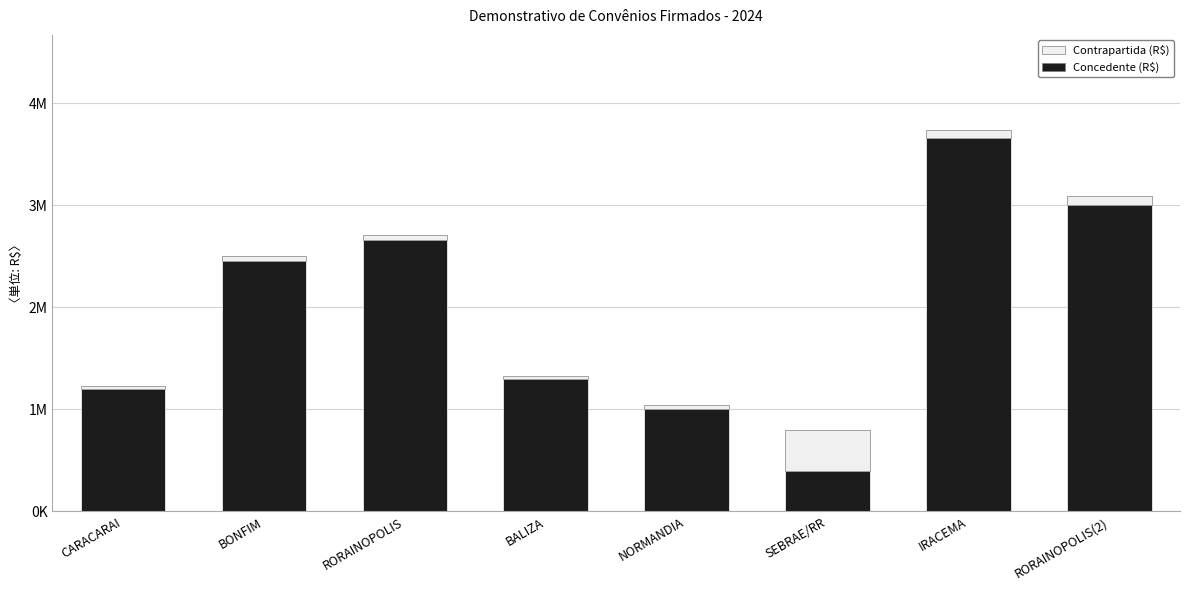

Are the bars grouped side by side (vs. stacked)?

No